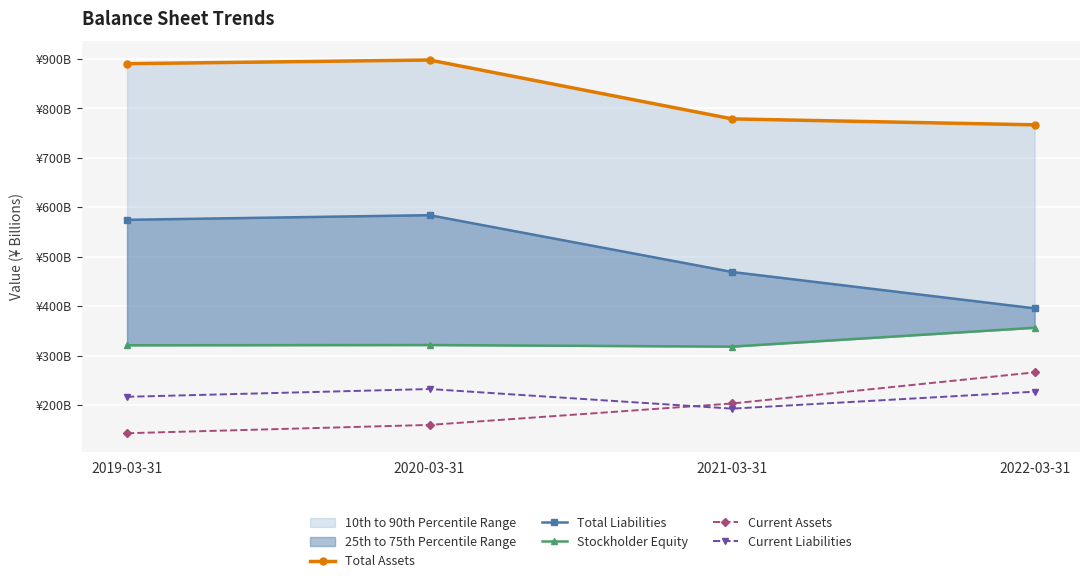

What position from the right is 2021-03-31?

2